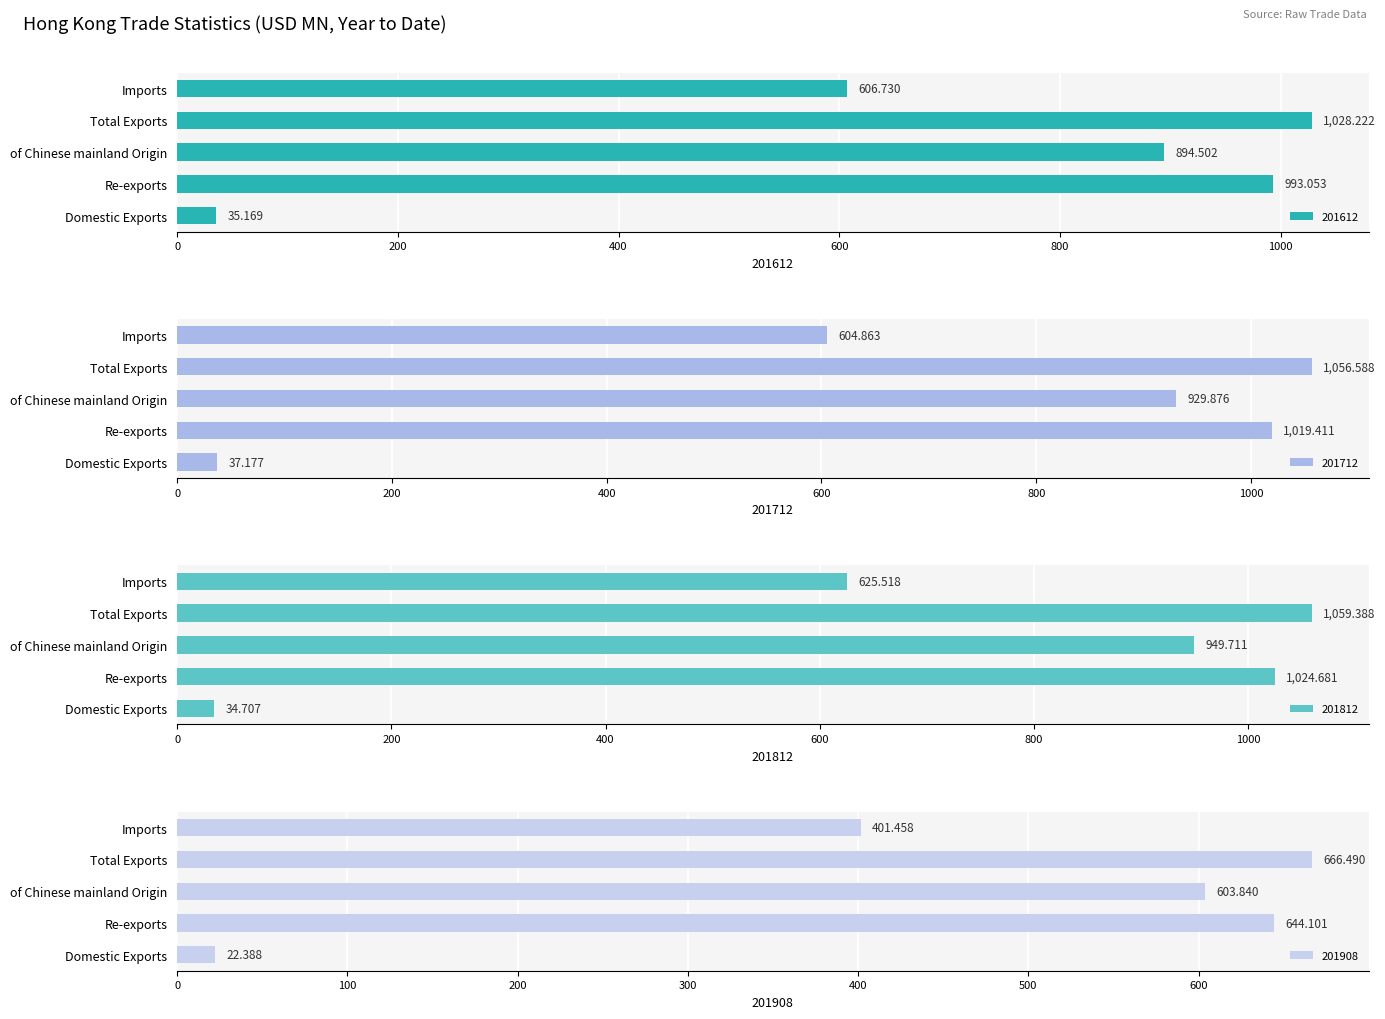

Does the chart contain any negative values?

No